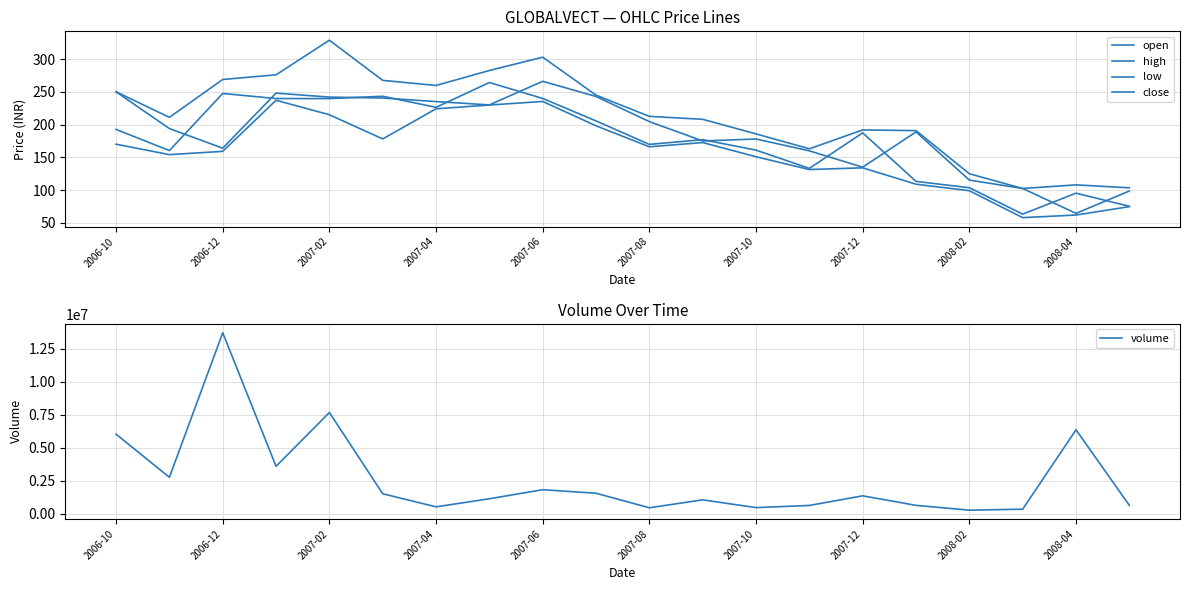

Rank the series by their maximum value, from lowest to highest.

low, close, open, high, volume